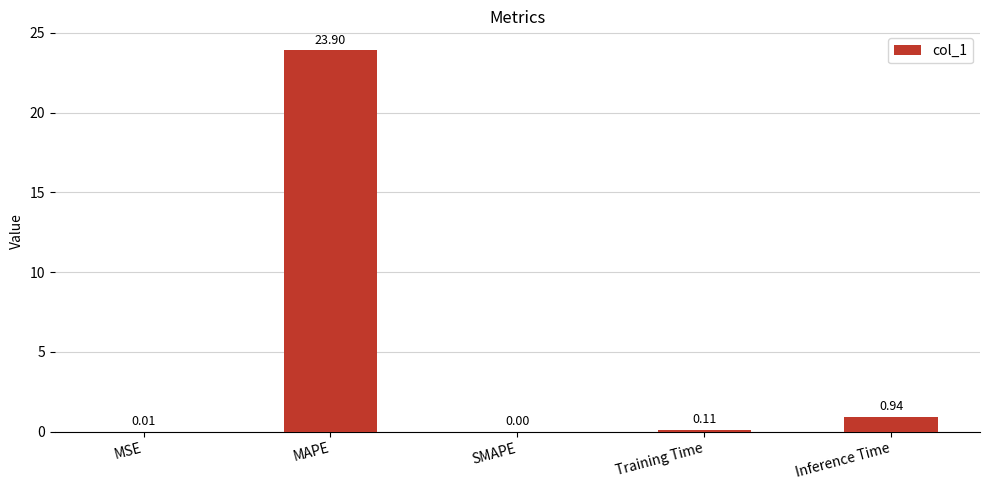

Which category has the highest value across all series?

MAPE